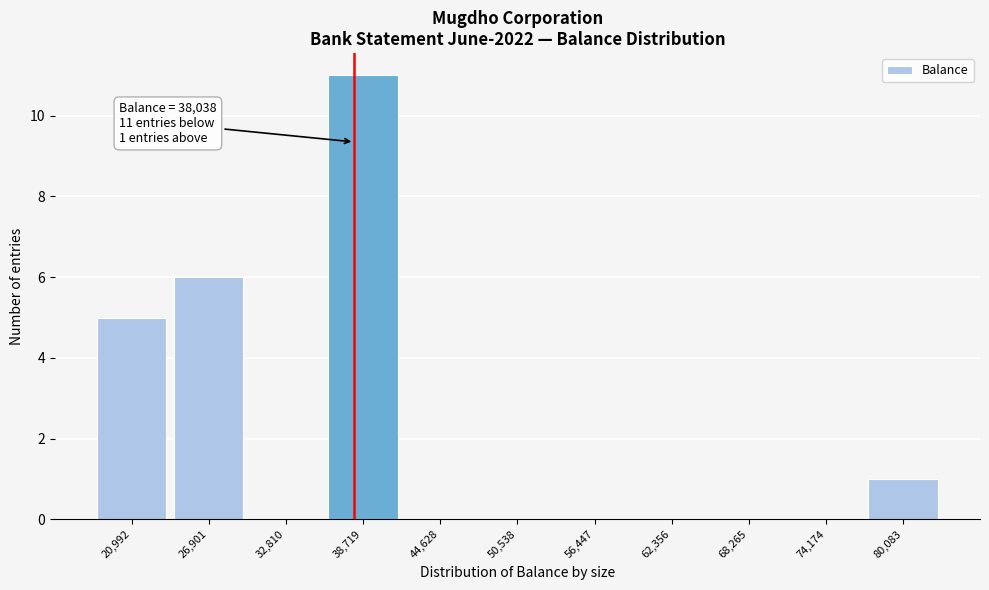

Which range on the x-axis has the tallest bar?

36000 to 42000